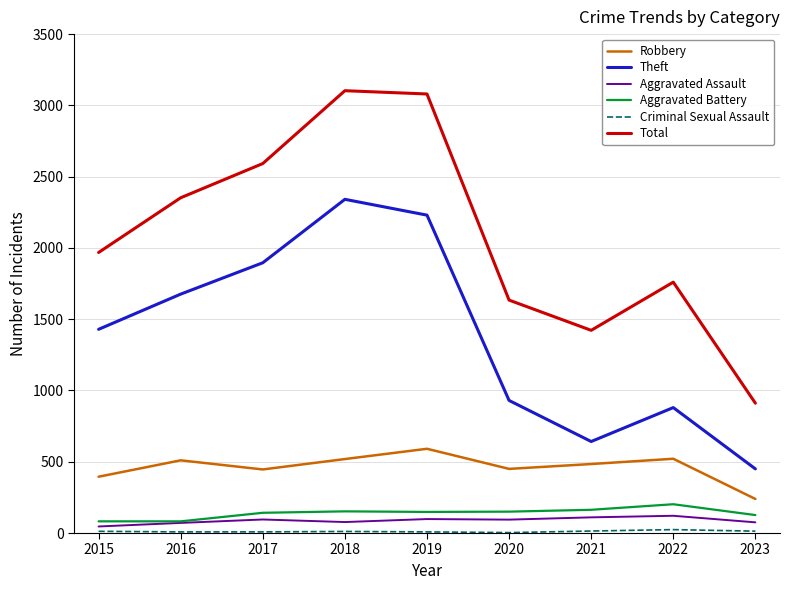

What is the difference between the second highest and minimum values in the Robbery series?

282